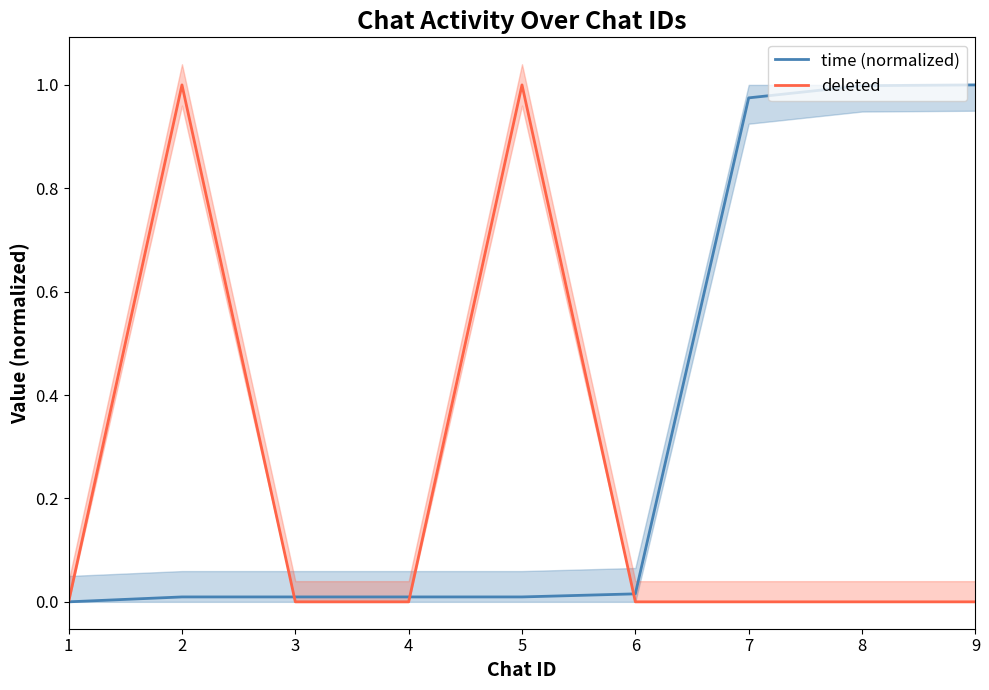

At which category is the sum across all series the highest?

5